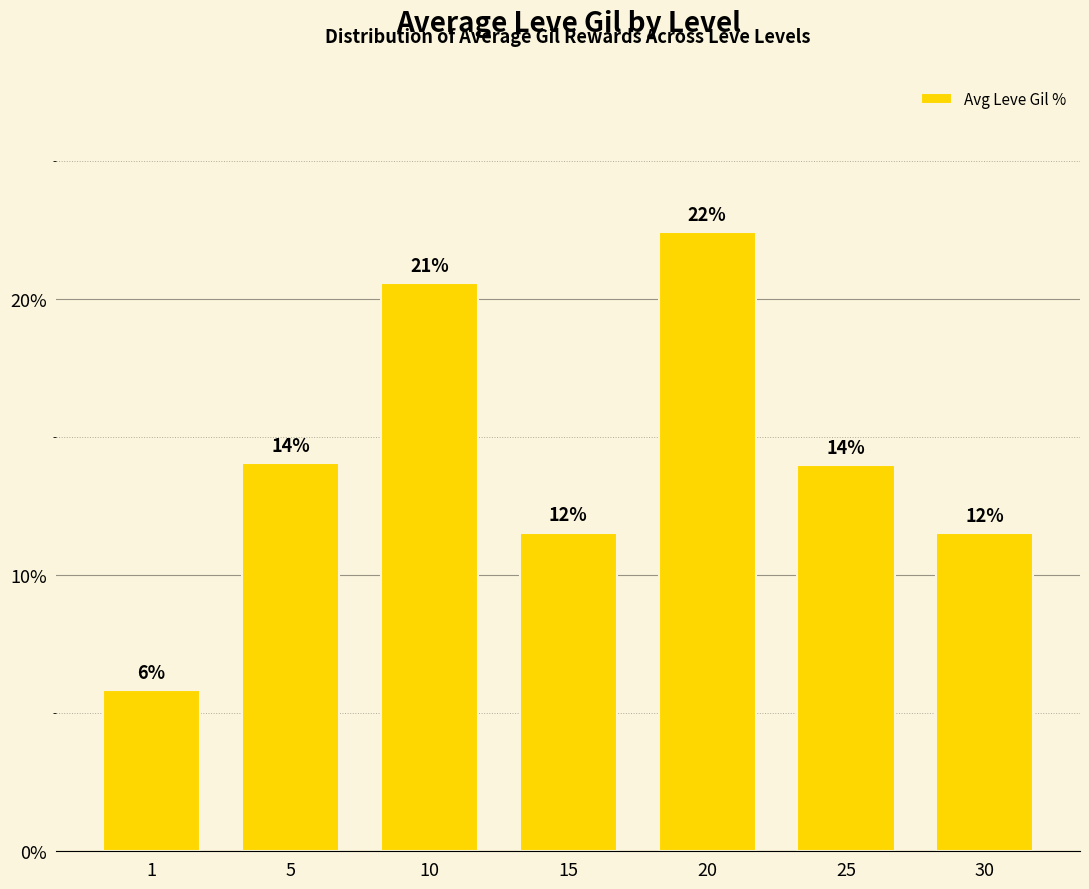

Does the chart contain any negative values?

No